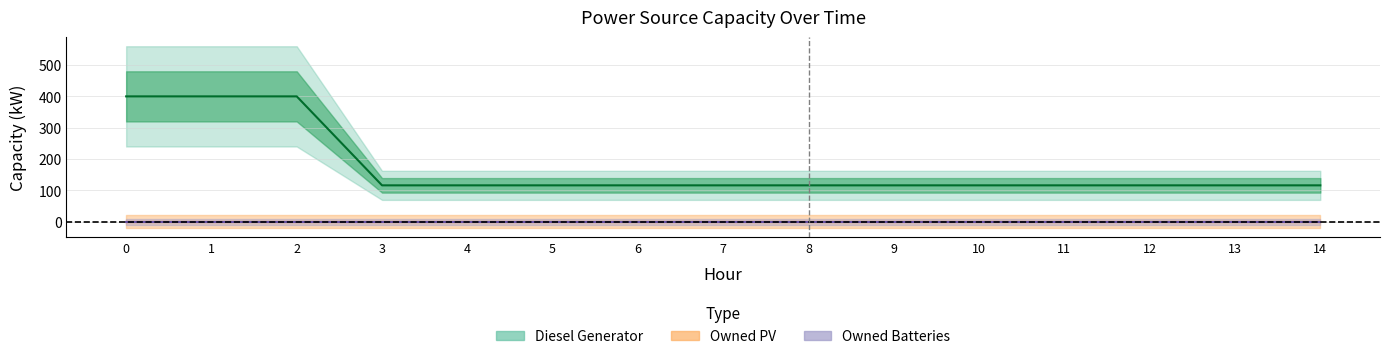

Reading right to left, transcribe all the data shown in this chart.

Diesel Generator: 116	116	116	116	116	116	116	116	116	116	116	116	400	400	400
Owned PV: 0	0	0	0	0	0	0	0	0	0	0	0	0	0	0
Owned Batteries: 0	0	0	0	0	0	0	0	0	0	0	0	0	0	0